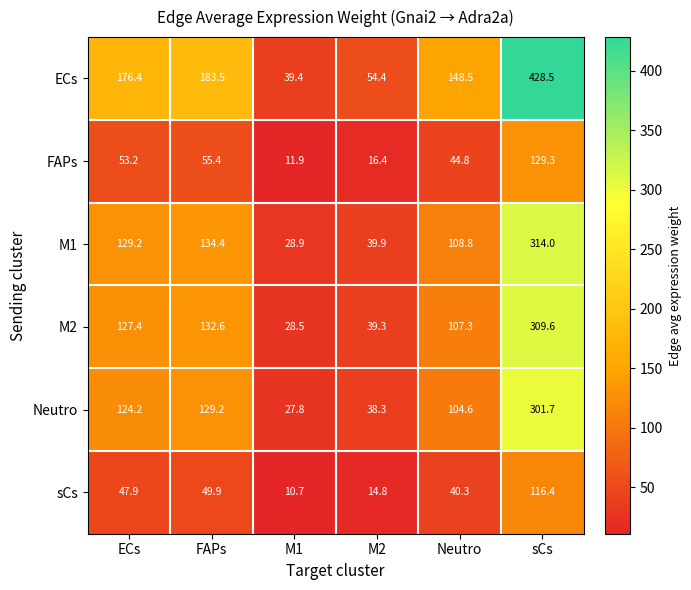

At which category is the sum across all series the highest?

sCs